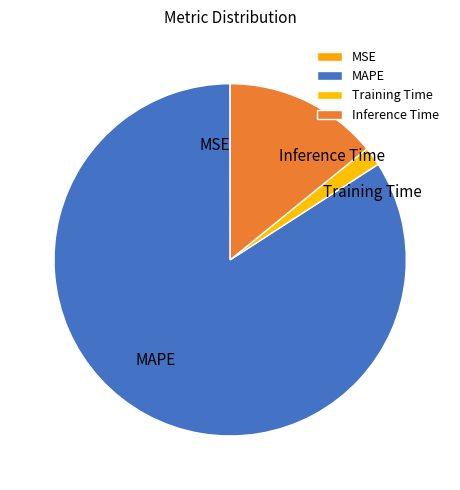

Which category has the biggest portion of the pie?

MAPE